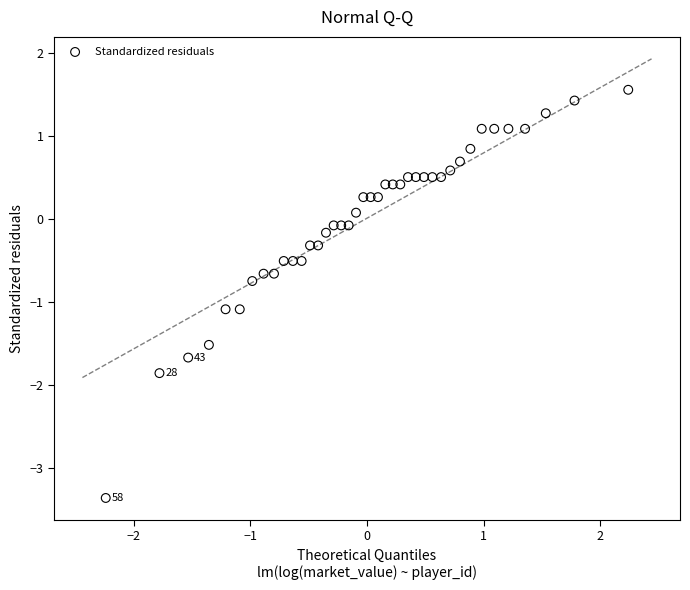

What is the range of X values (max minus min)?

4.5